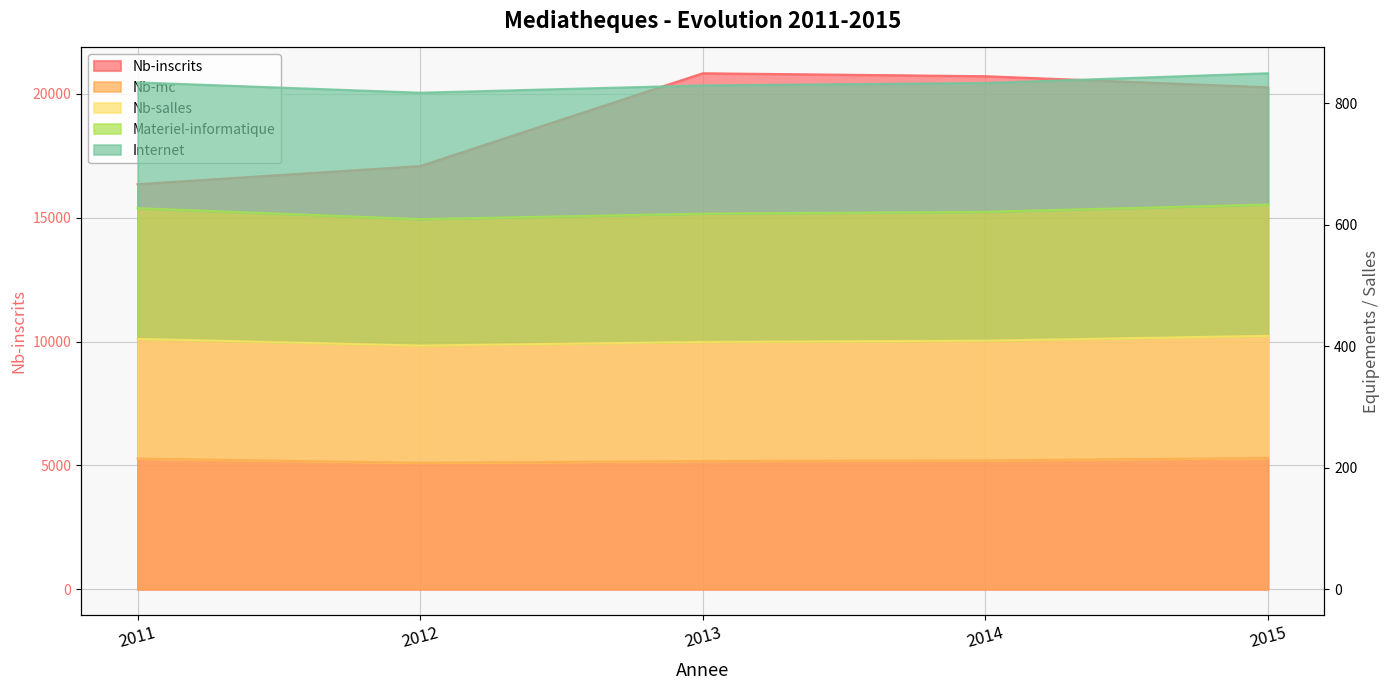

Is the value of Nb-inscrits at 2015 greater than the value of Nb-mc at 2013?

Yes